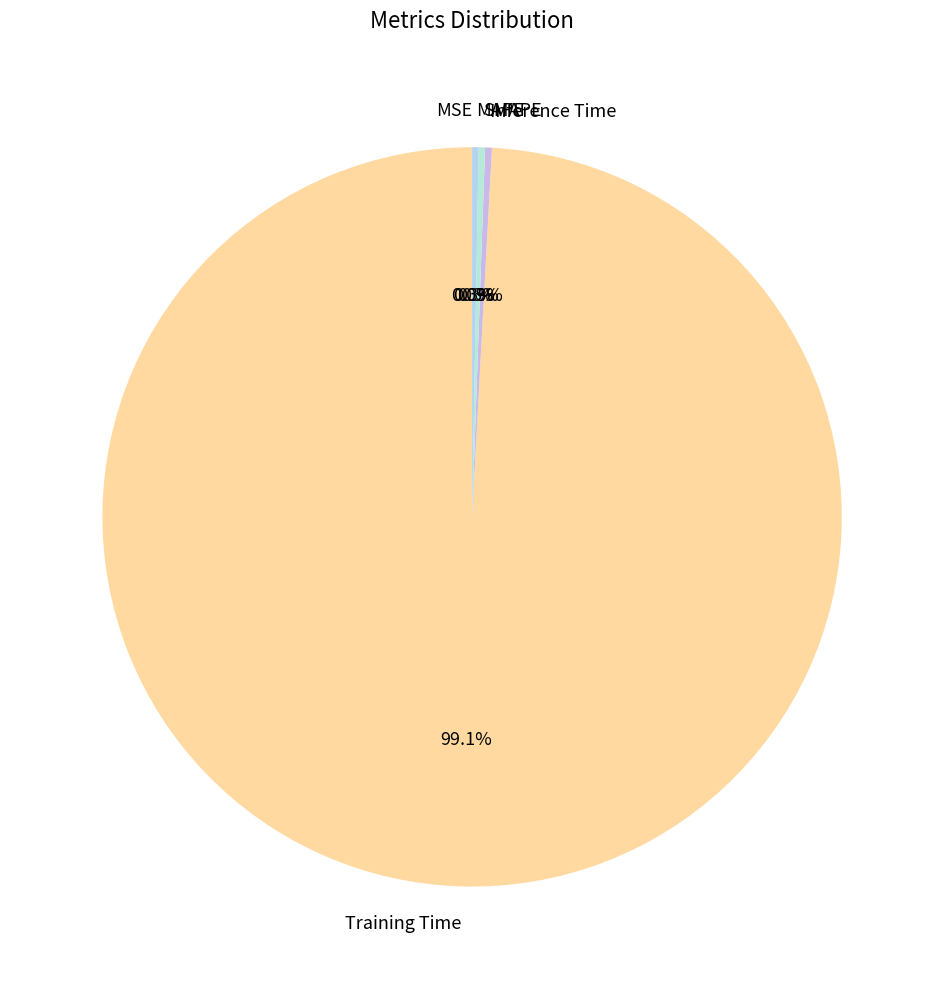

Which category has the biggest portion of the pie?

Training Time